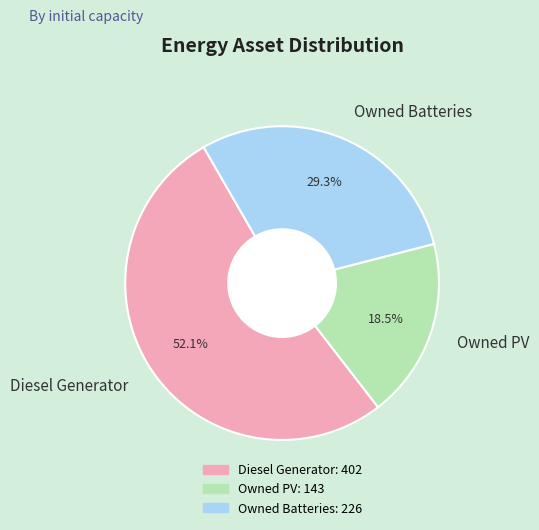

Combined, what portion of the pie is Owned PV and Diesel Generator?

70.7%